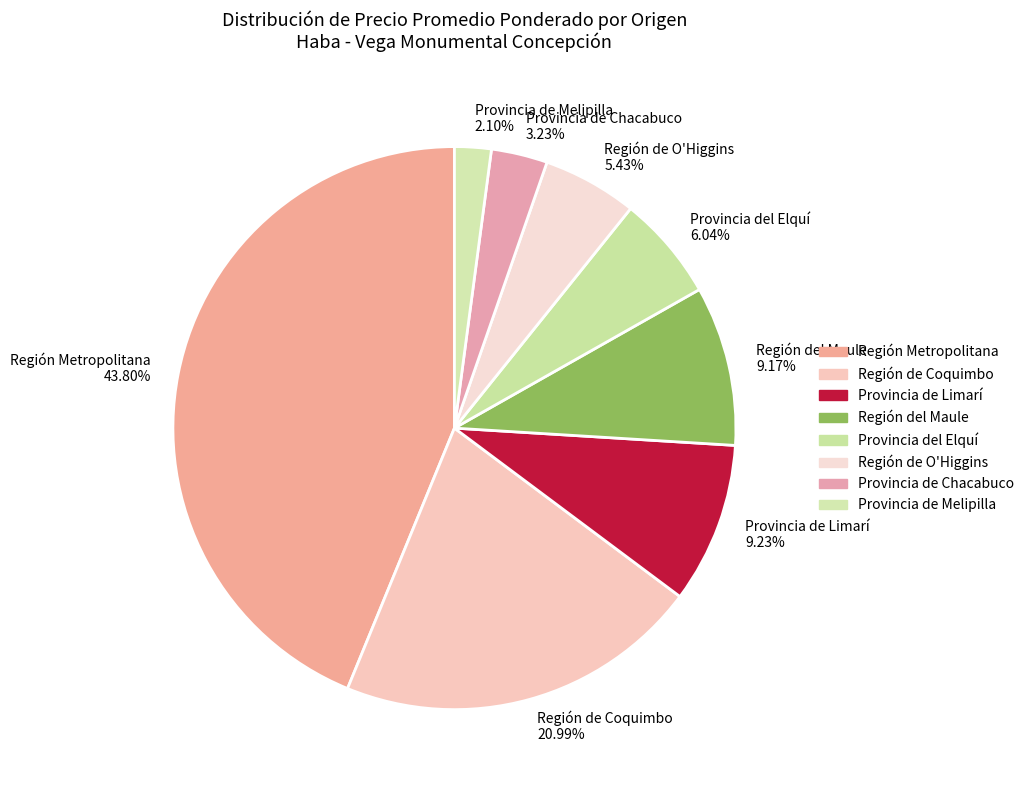

Approximately how many times larger is the value at Región de O'Higgins 5.43% compared to Provincia del Elquí 6.04%?

0.9